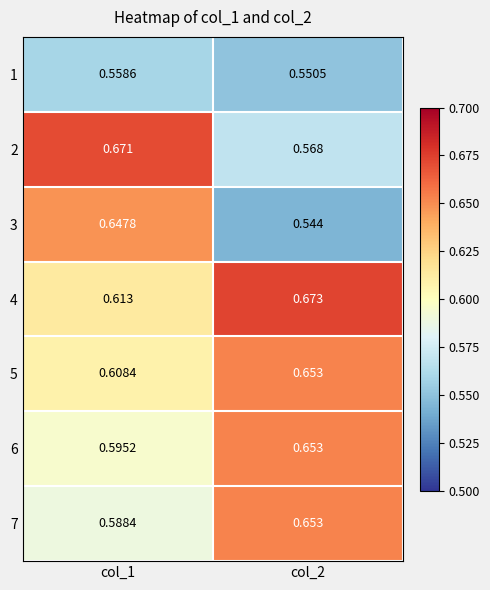

Count the number of categories in the chart.

2